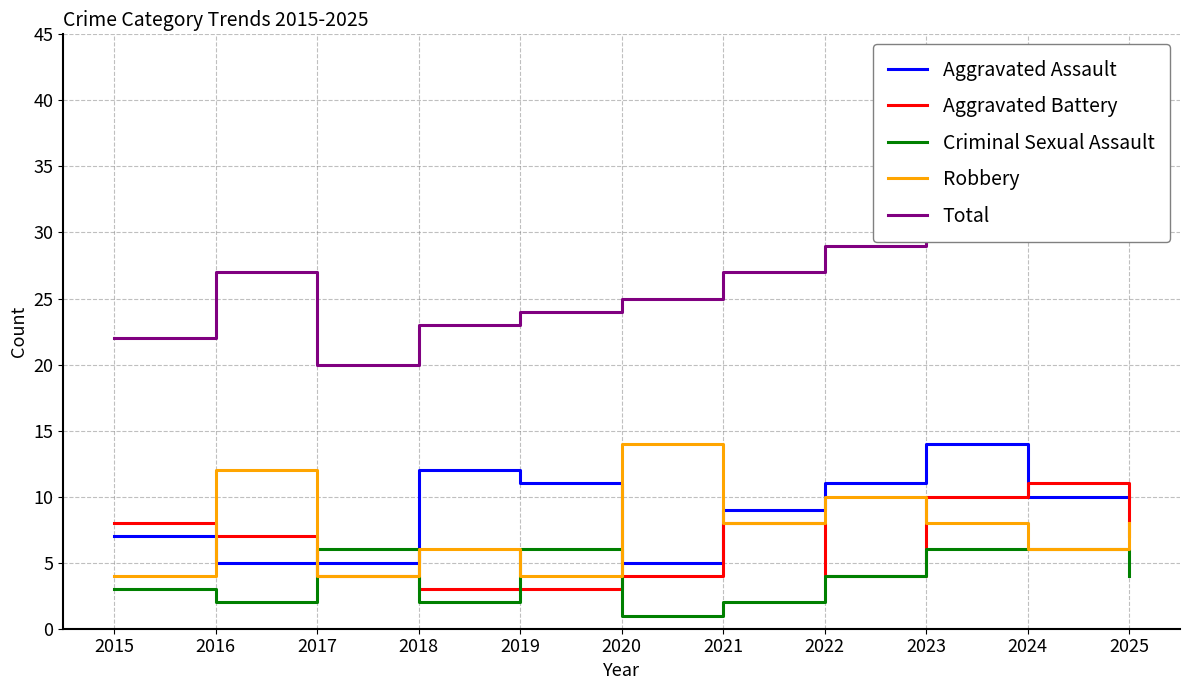

Which category has the highest value across all series?

2023